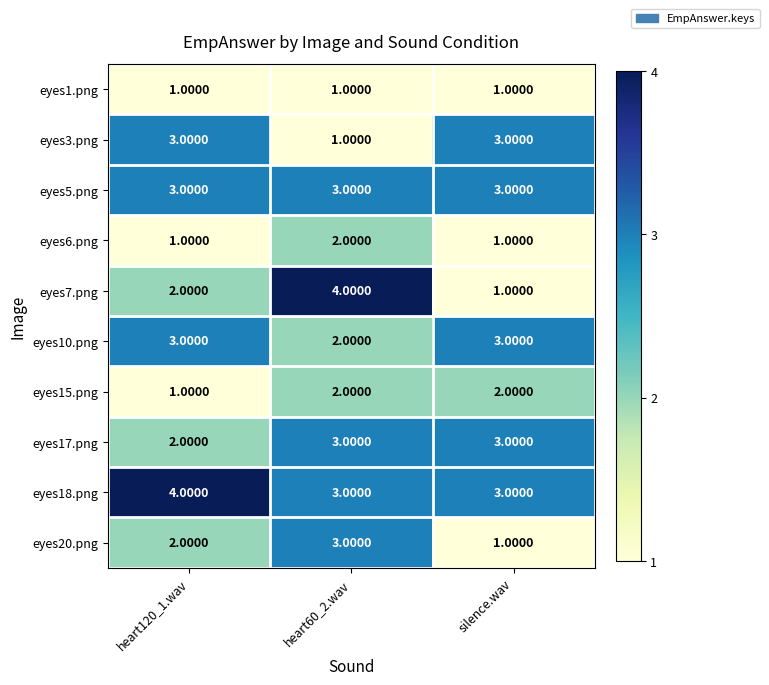

At which category is the sum across all series the highest?

heart60_2.wav